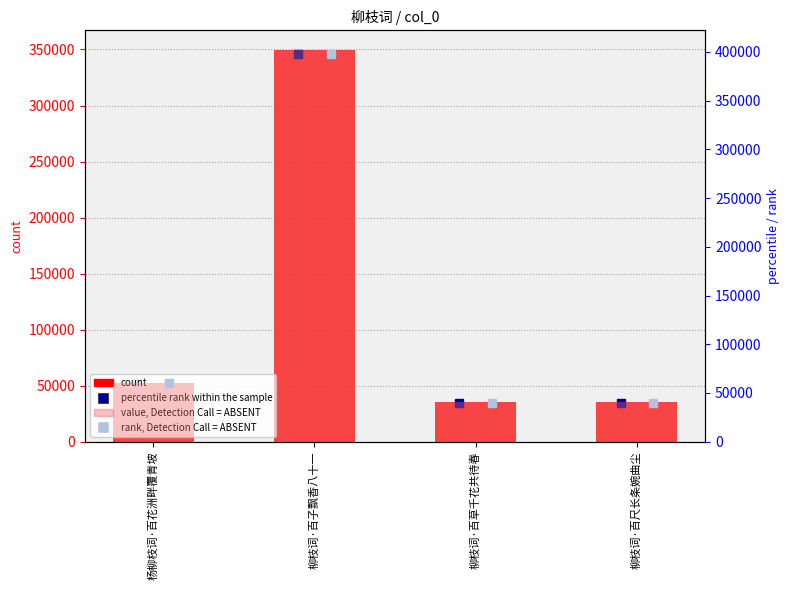

Reading right to left, list all the values displayed in this chart.

count: 35140.0	35137.0	349599.0	52754.0
value, Detection Call = ABSENT: 40411.0	40407.5	402038.8	60667.1